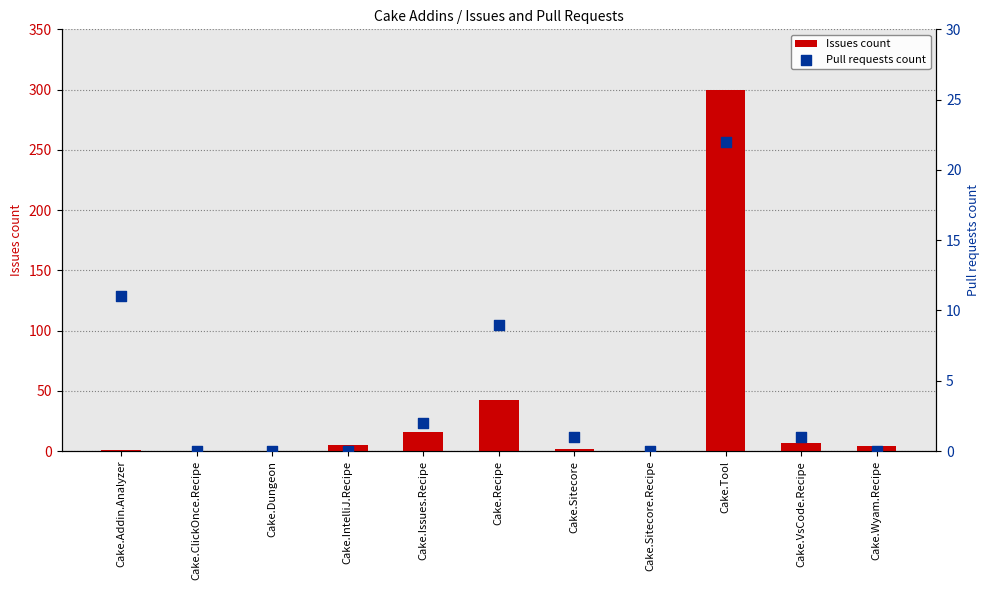

Is the value of Issues count at Cake.Addin.Analyzer greater than the value of Pull requests count at Cake.Addin.Analyzer?

No